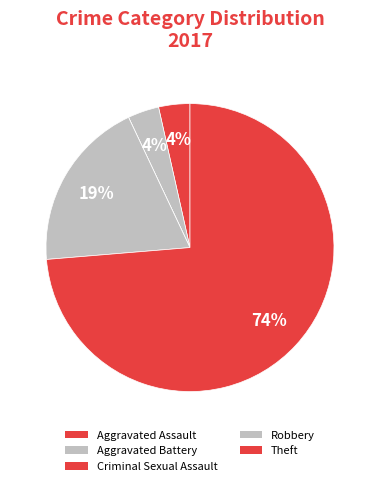

How many slices are in this pie chart?

5